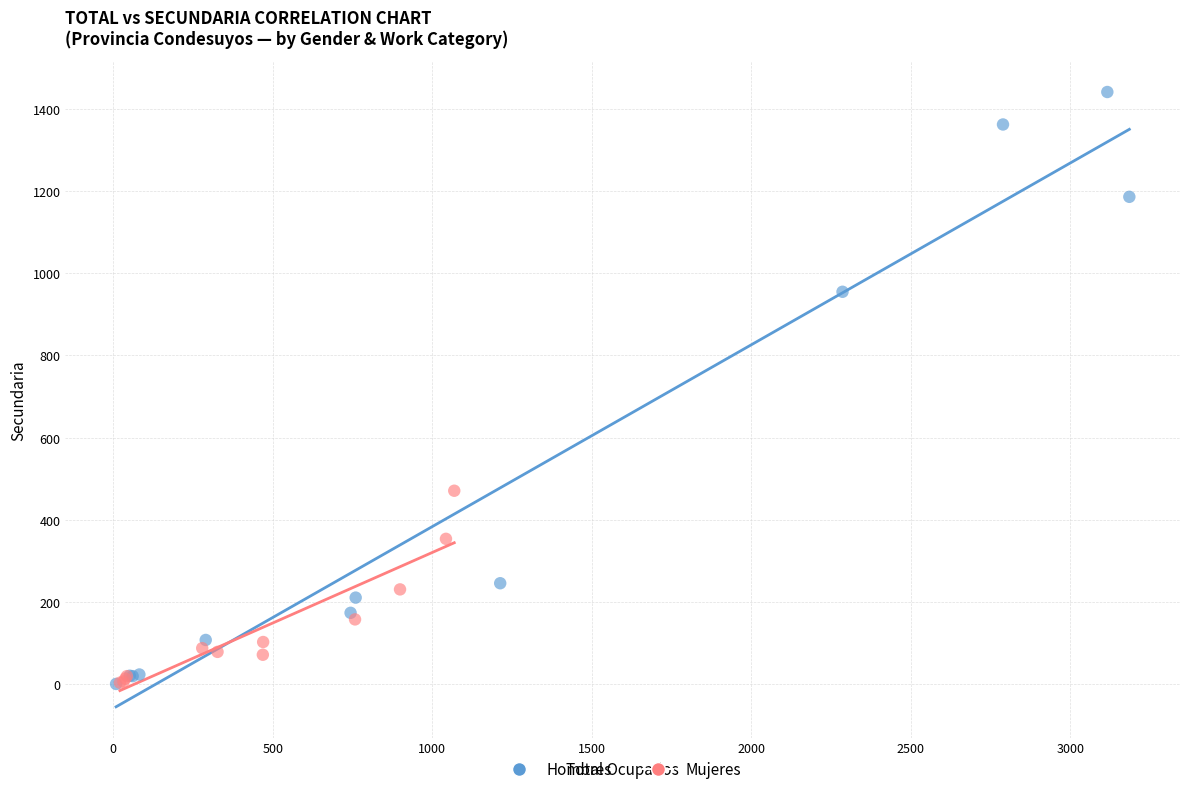

Which series reaches the maximum Y coordinate?

Hombres